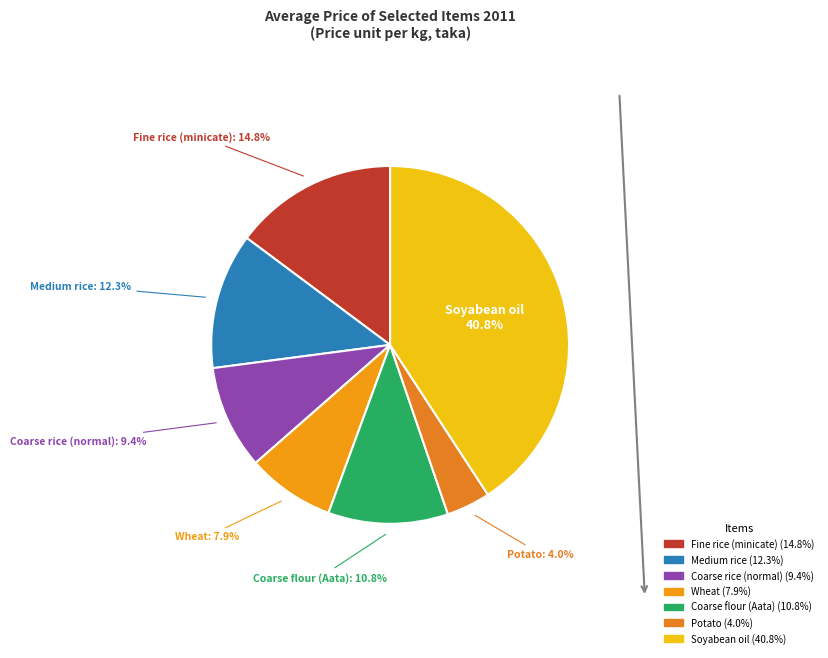

To the nearest percent, what percentage of the pie is Wheat?

8%